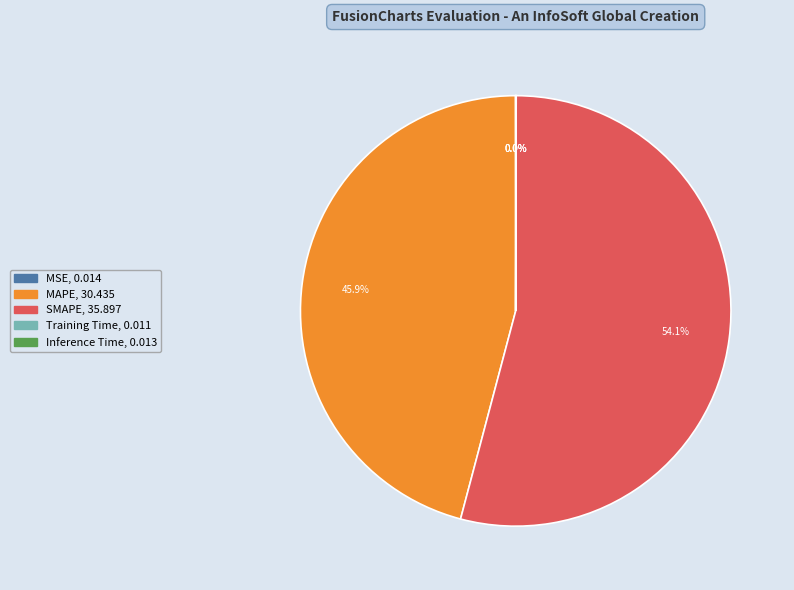

What is the largest slice in the pie chart?

SMAPE